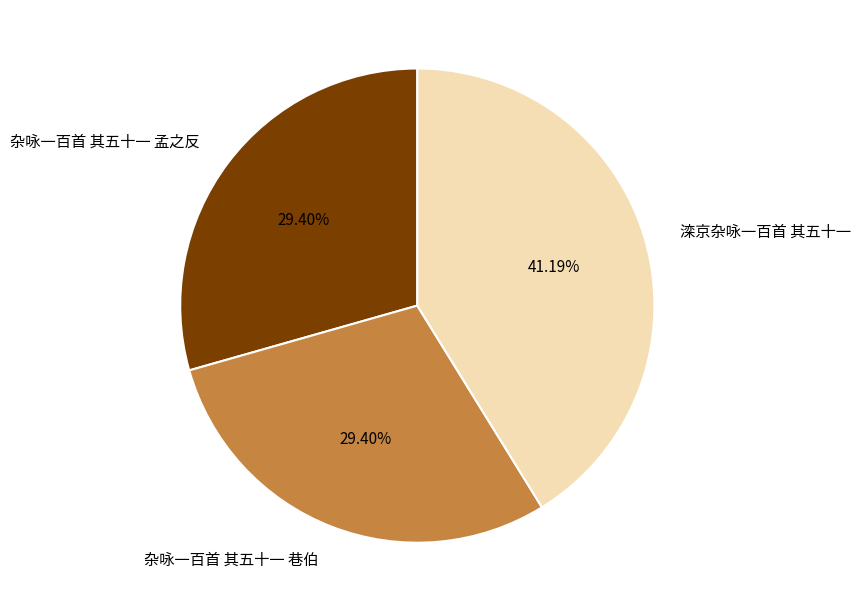

Approximately how many times larger is the value at 杂咏一百首 其五十一 孟之反 compared to 滦京杂咏一百首 其五十一?

0.7